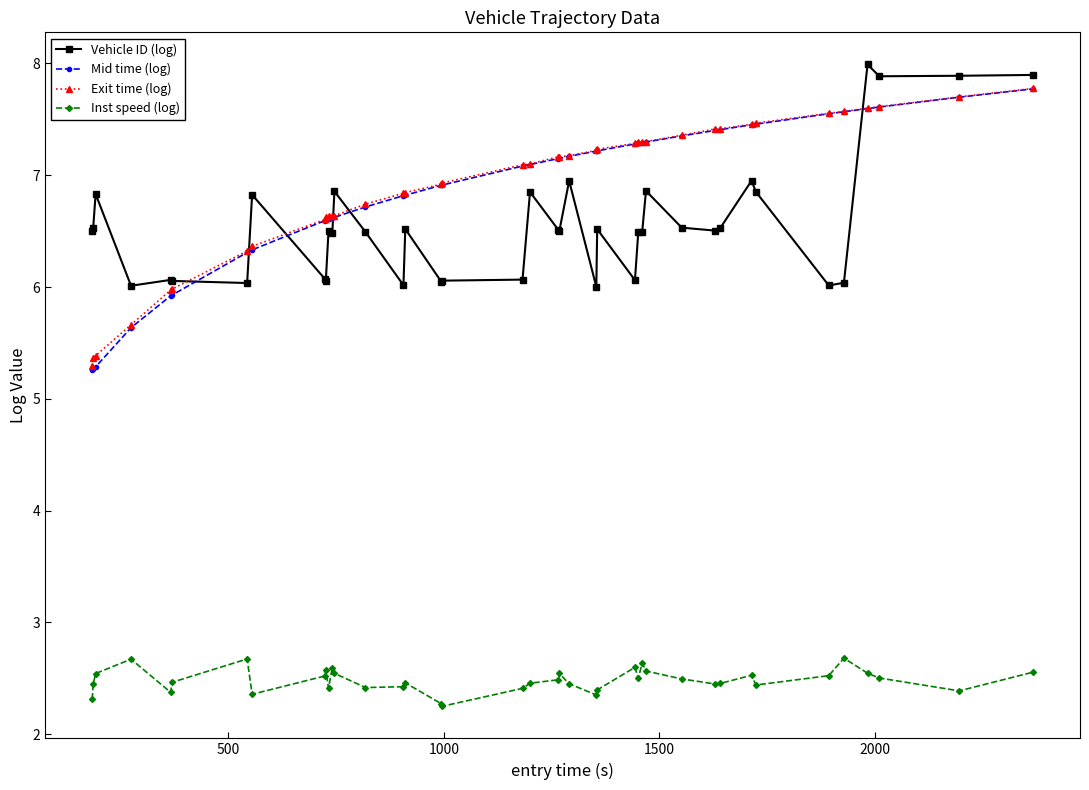

What is the value of the Exit time (log) point at the 23rd from the left?

7.2